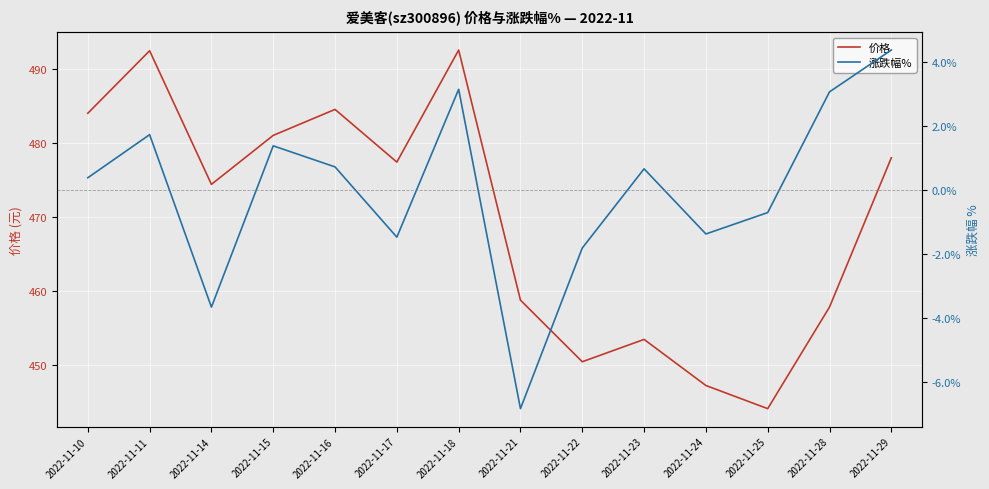

Rank the series by their average value, from highest to lowest.

价格, 涨跌幅%